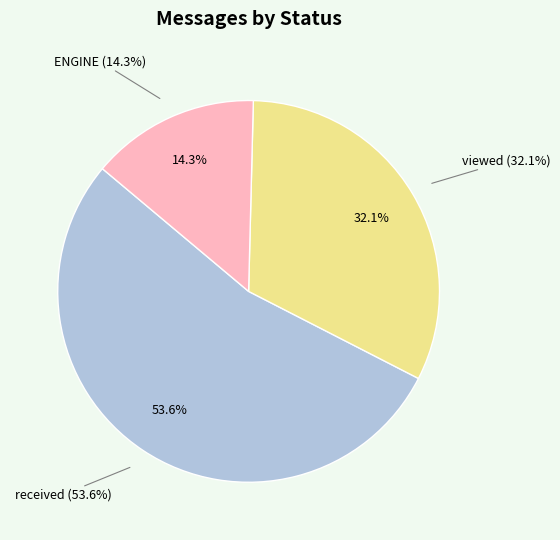

Rank the categories by value from highest to lowest.

received, viewed, ENGINE